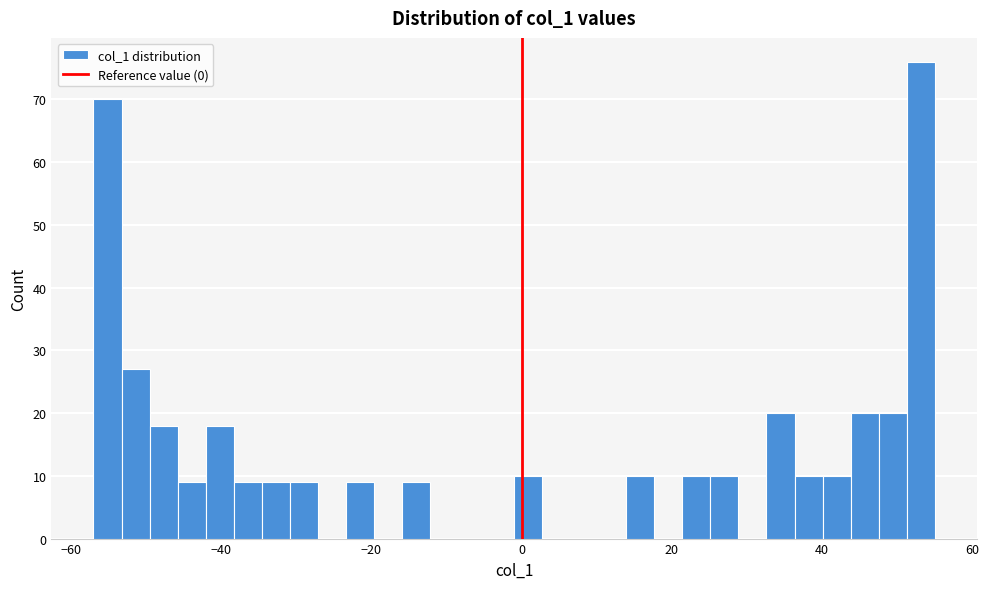

Read against the x-axis, roughly where is the centre of the tallest bar?

54